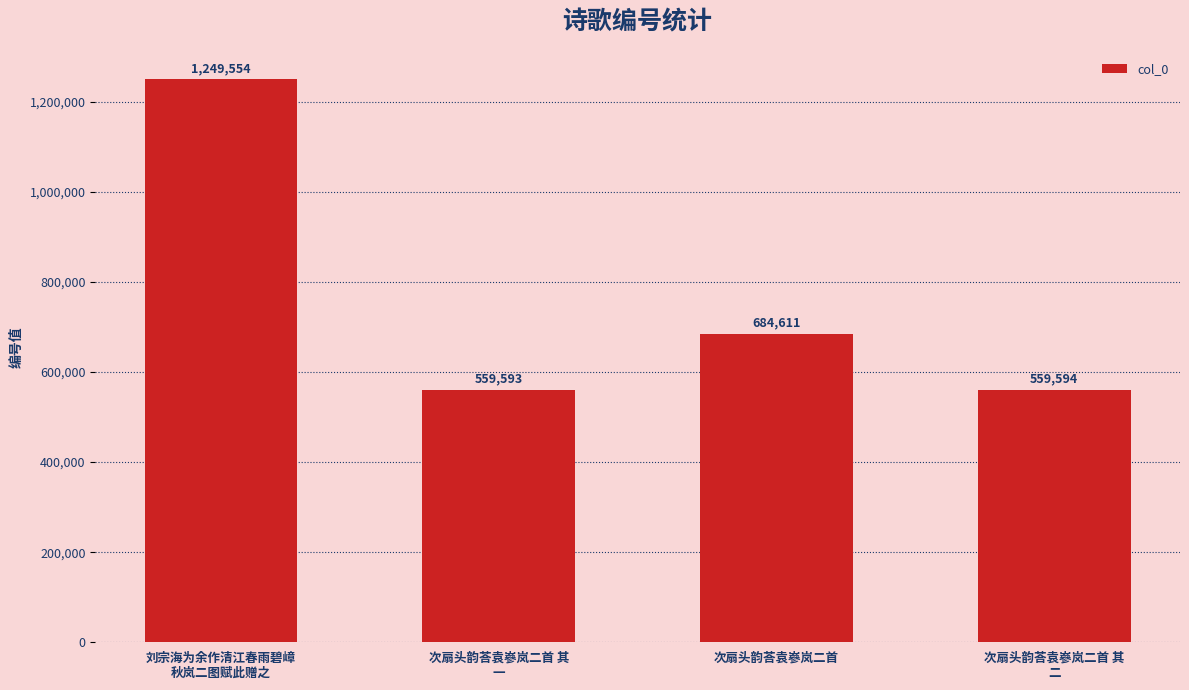

Rank the categories by value from lowest to highest.

次扇头韵荅袁嵾岚二首 其
一, 次扇头韵荅袁嵾岚二首 其
二, 次扇头韵荅袁嵾岚二首, 刘宗海为余作清江春雨碧嶂
秋岚二图赋此赠之